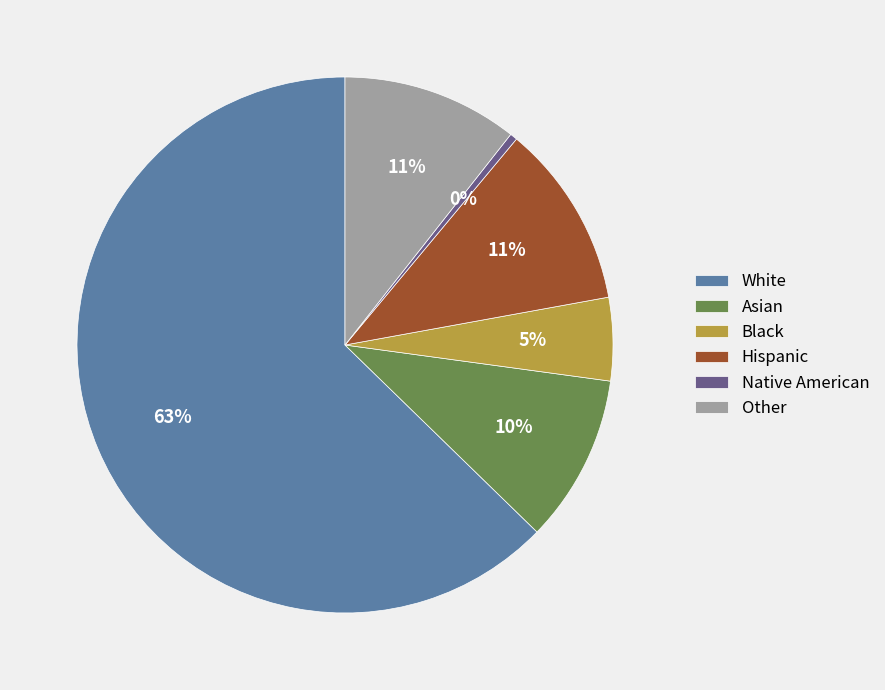

Is there any slice that represents more than half of the pie?

Yes